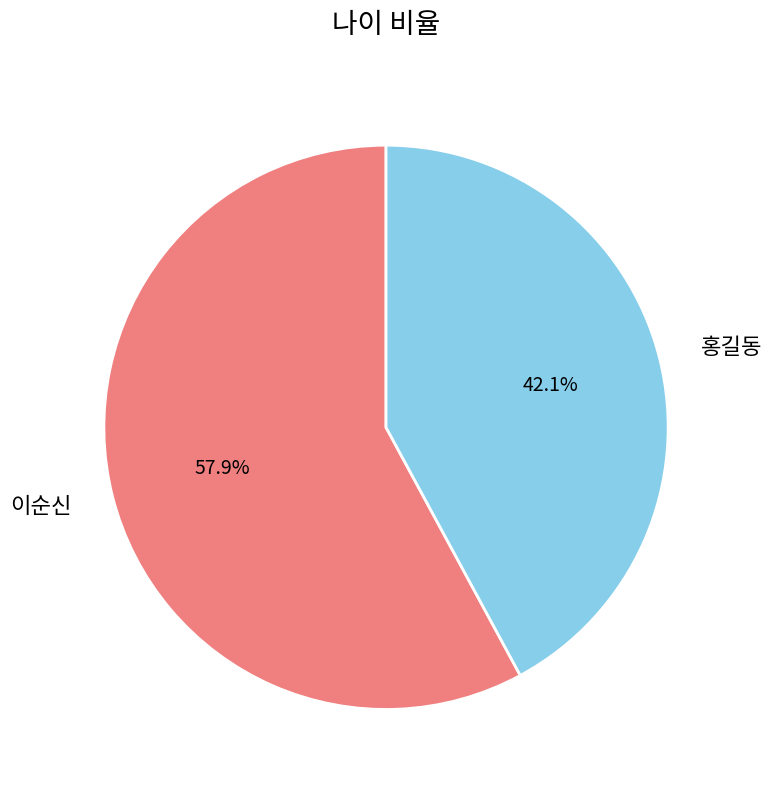

How many slices are in this pie chart?

2